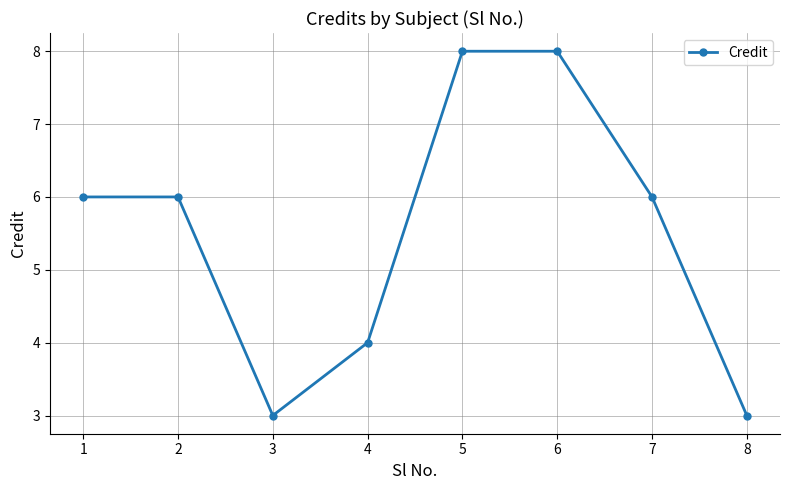

Reading left to right, transcribe all the data shown in this chart.

1=6	2=6	3=3	4=4	5=8	6=8	7=6	8=3